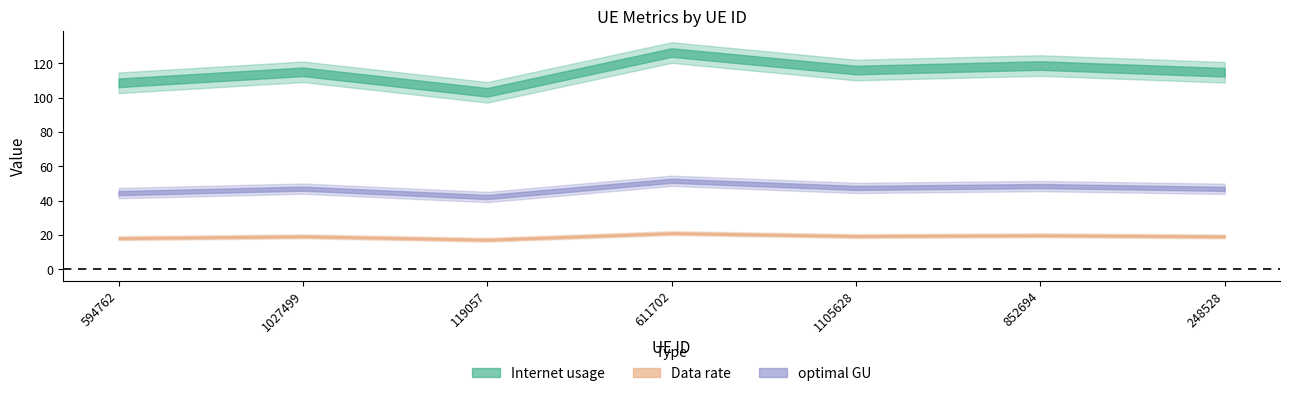

Rank the categories by optimal GU value from lowest to highest.

119057, 594762, 248528, 1027499, 1105628, 852694, 611702